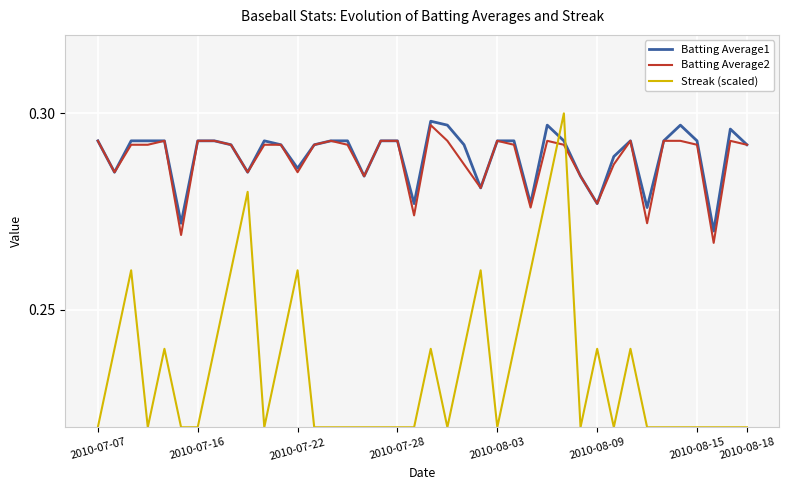

After their last crossing, which series has the higher values: Batting Average2 or Streak (scaled)?

Batting Average2